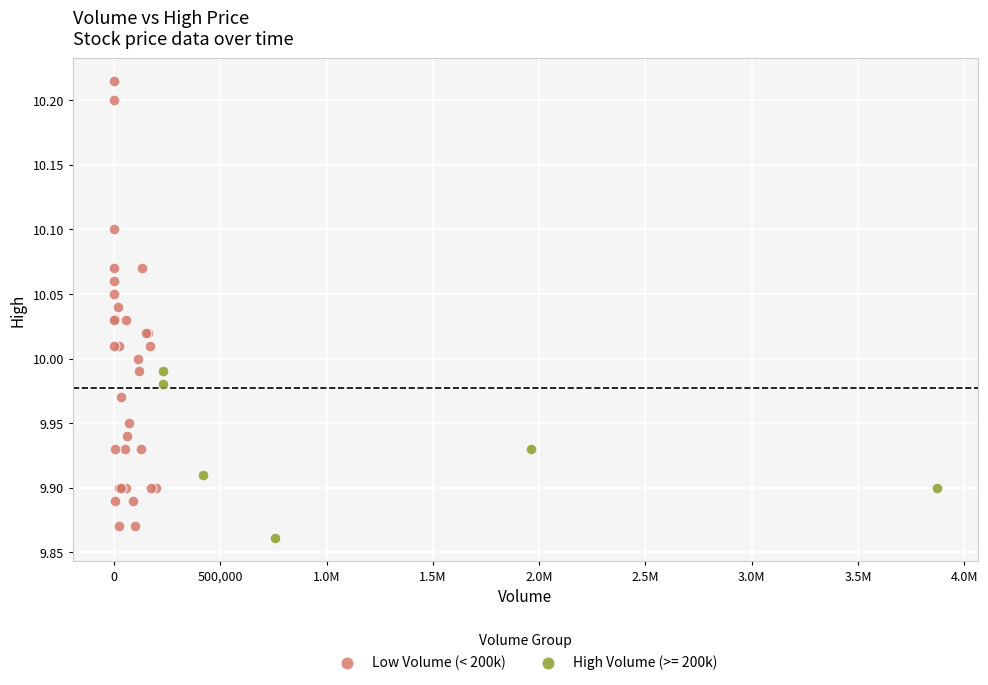

Which series has the widest spread of Y values?

Low Volume (< 200k)